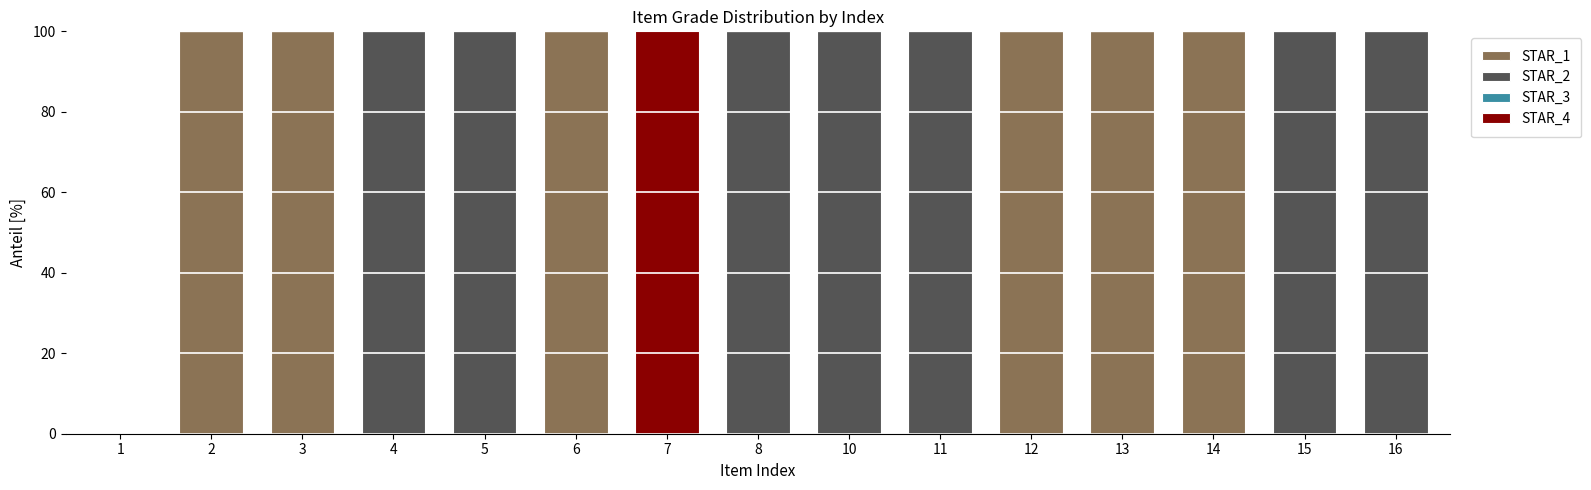

What is the total value across all series at 5?

100